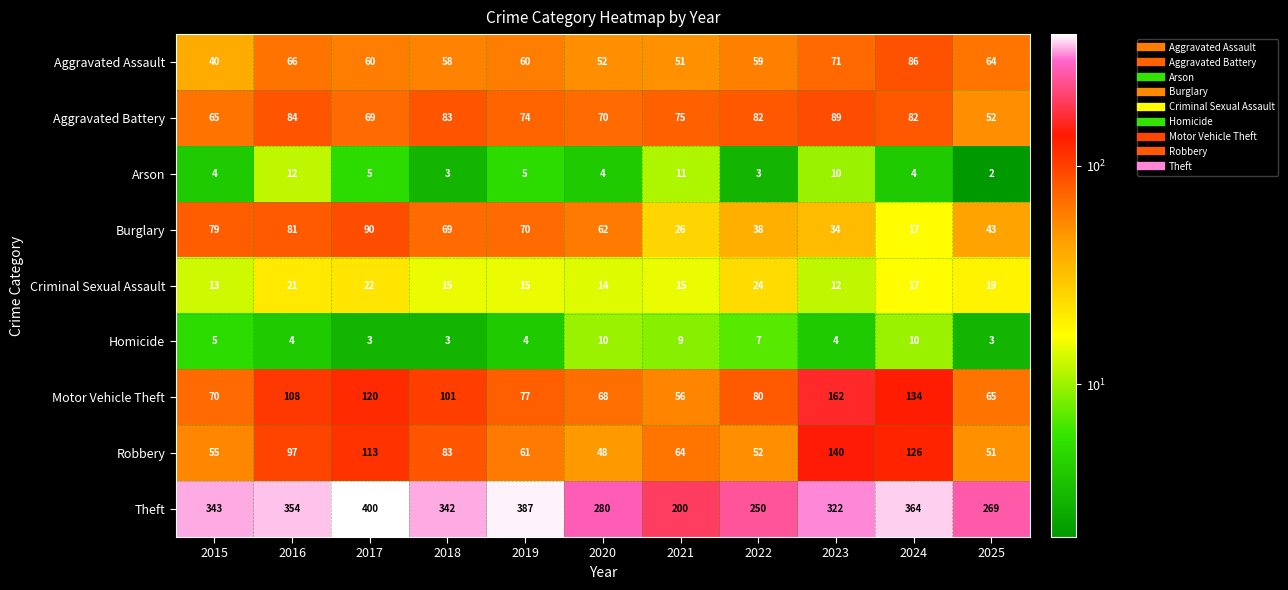

Which series has the widest spread of values?

Theft